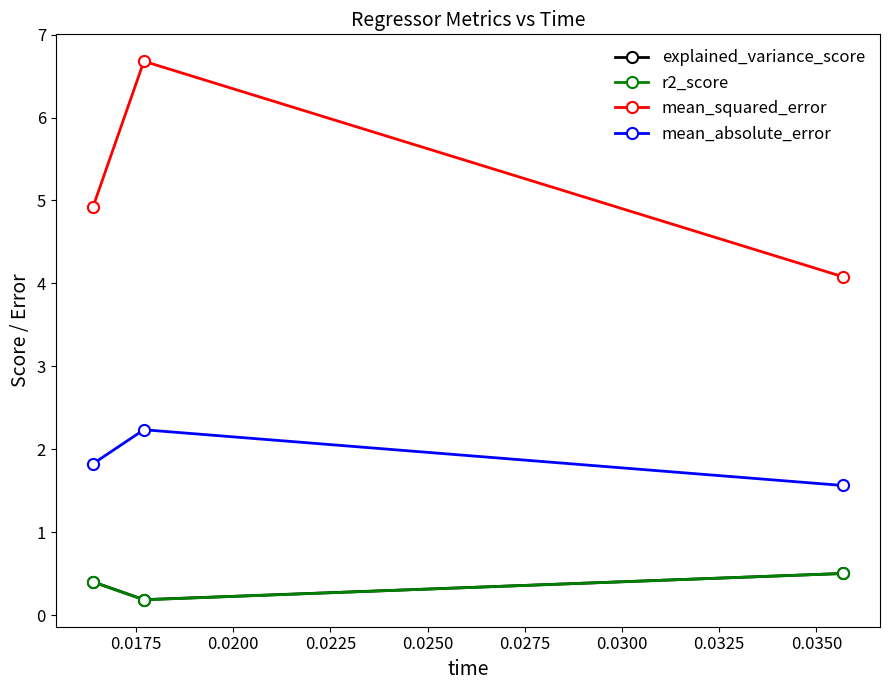

What is the value of the mean_squared_error point at the 1st from the left?

4.9